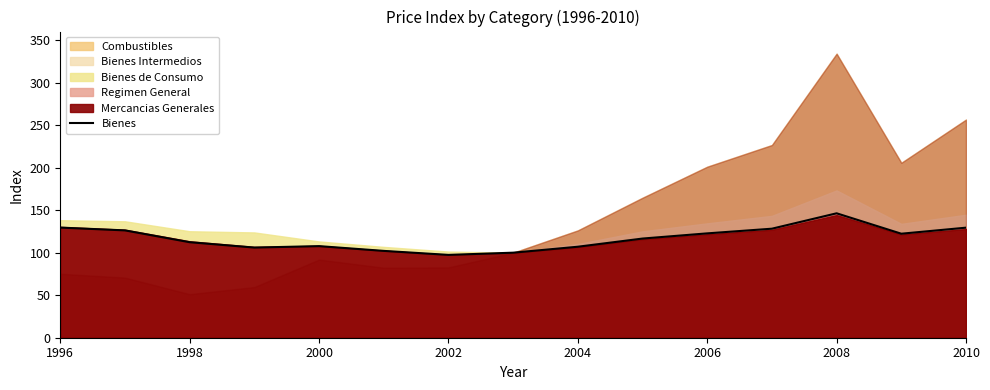

Which category has the highest value in the Bienes series?

2008